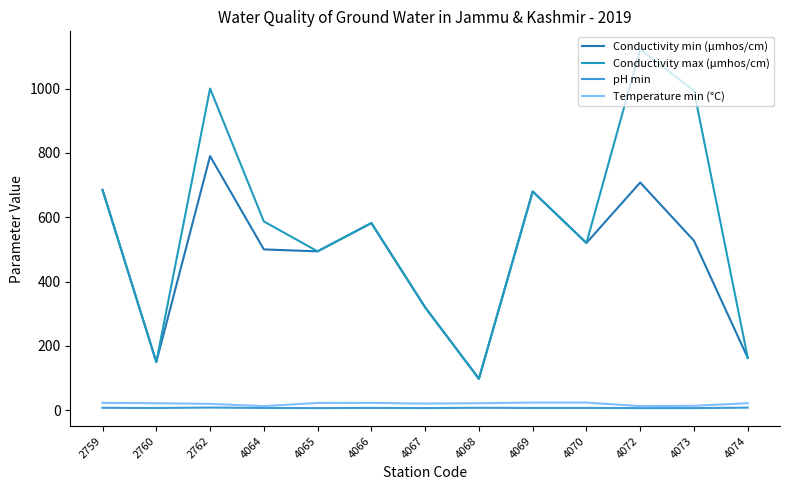

Does the chart display data point markers on the line(s)?

No